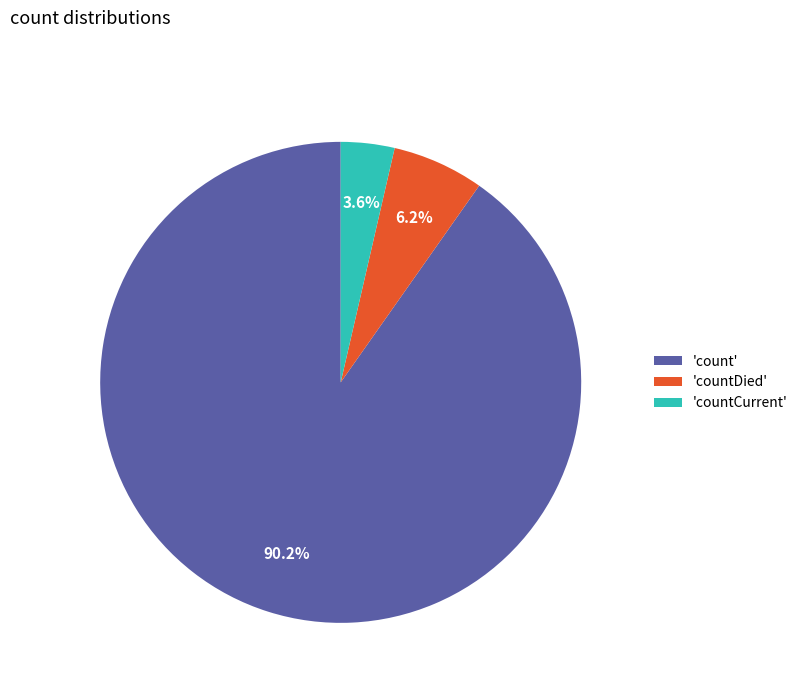

Which slice is the smallest?

'countCurrent'